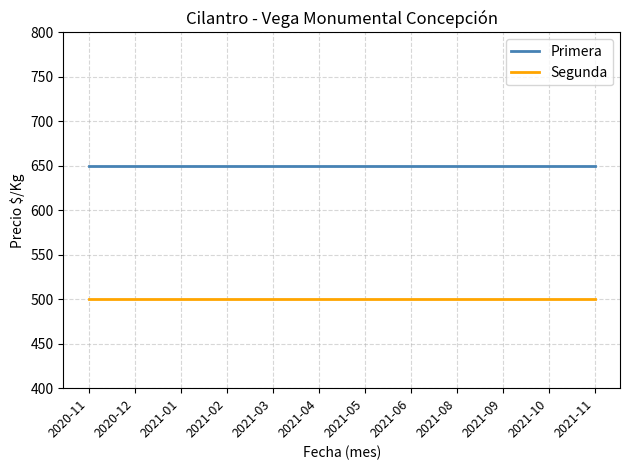

What position from the left is 2021-10?

11